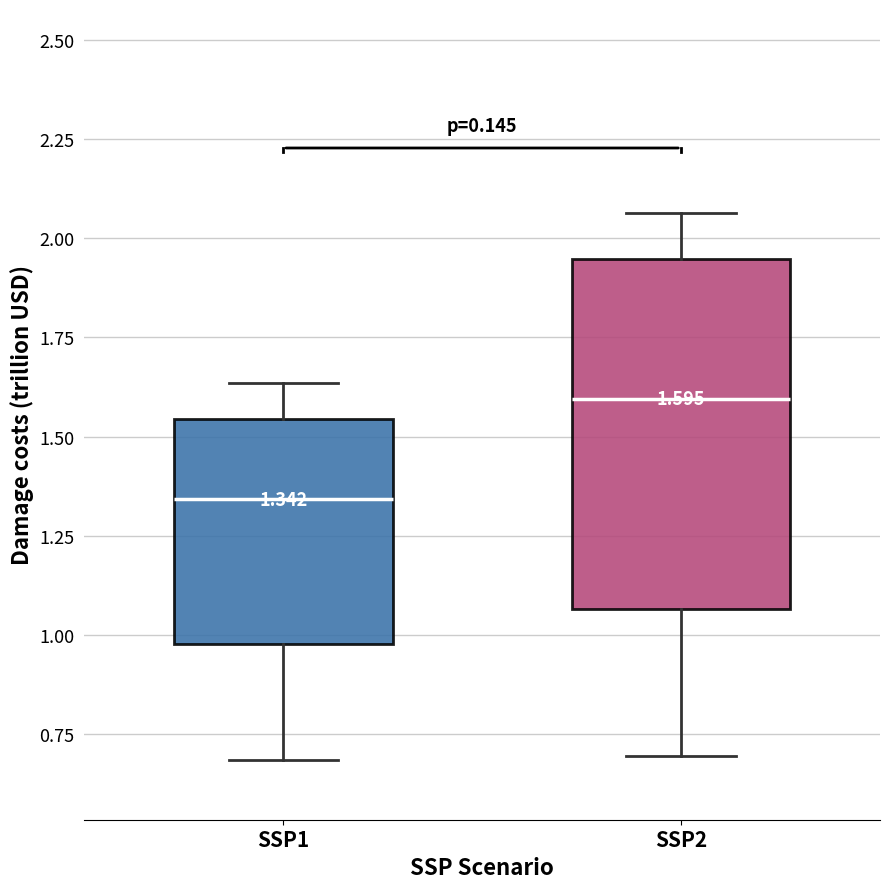

Which box has the highest median line?

SSP2